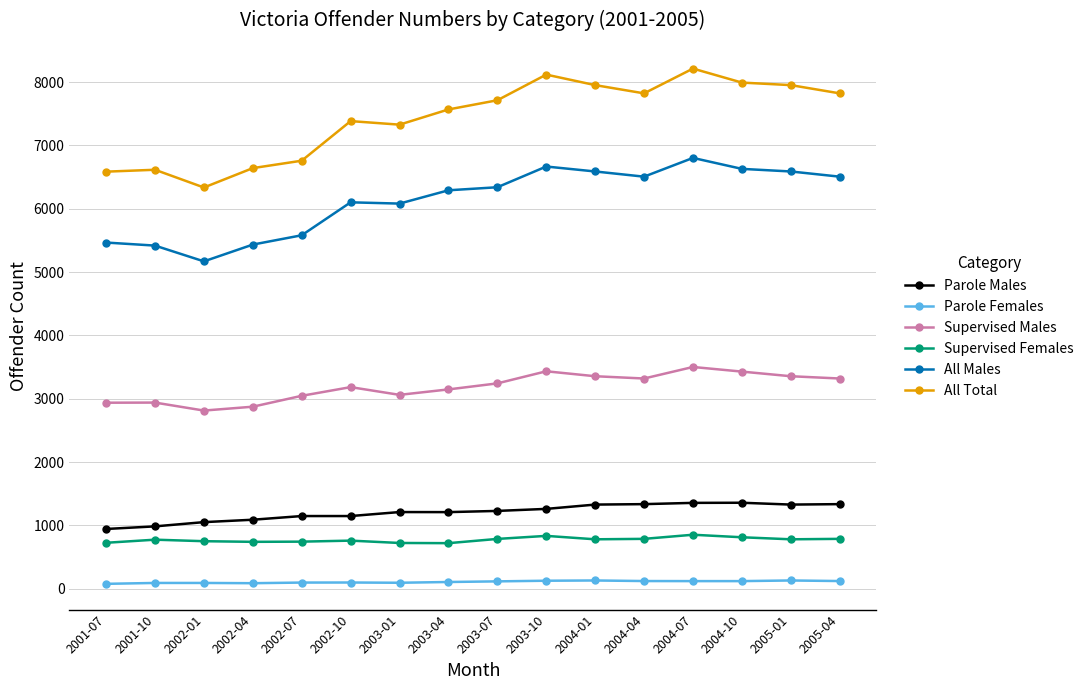

Which series has the widest spread of values?

All Total